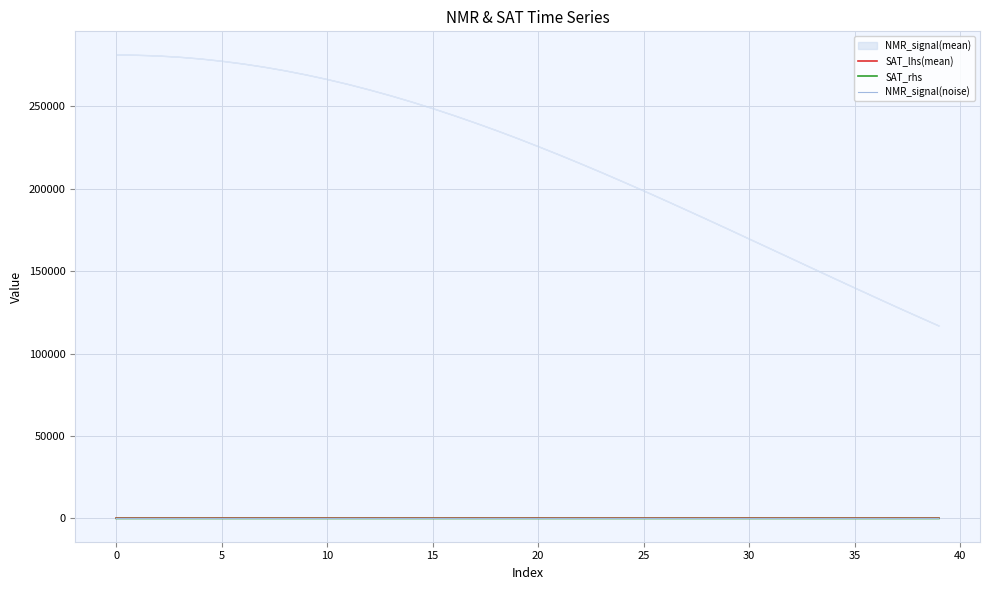

How many times do NMR_signal(noise) and SAT_lhs(mean) cross each other?

21